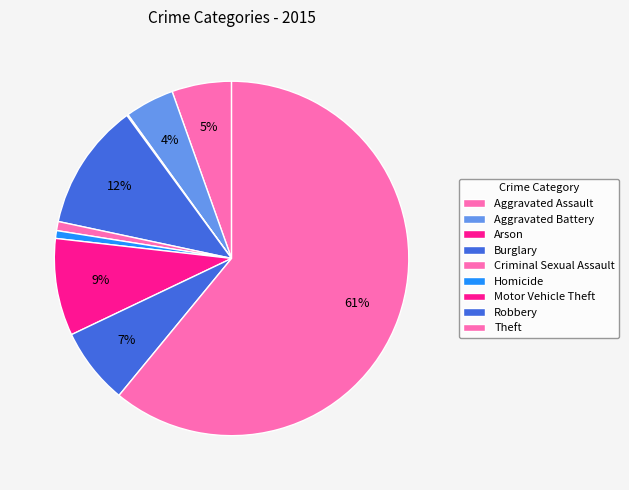

Rank the categories by value from highest to lowest.

Theft, Burglary, Motor Vehicle Theft, Robbery, Aggravated Assault, Aggravated Battery, Criminal Sexual Assault, Homicide, Arson